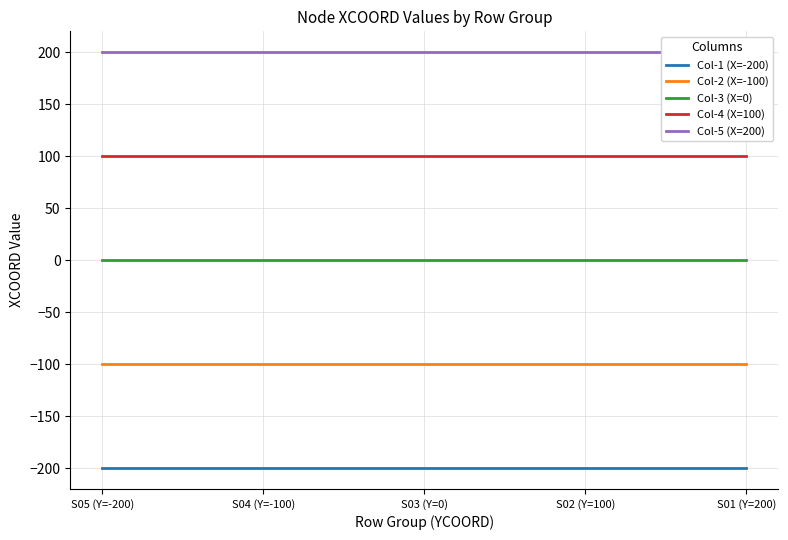

Rank the series at S01 (Y=200) from highest to lowest value.

Col-5 (X=200), Col-4 (X=100), Col-3 (X=0), Col-2 (X=-100), Col-1 (X=-200)